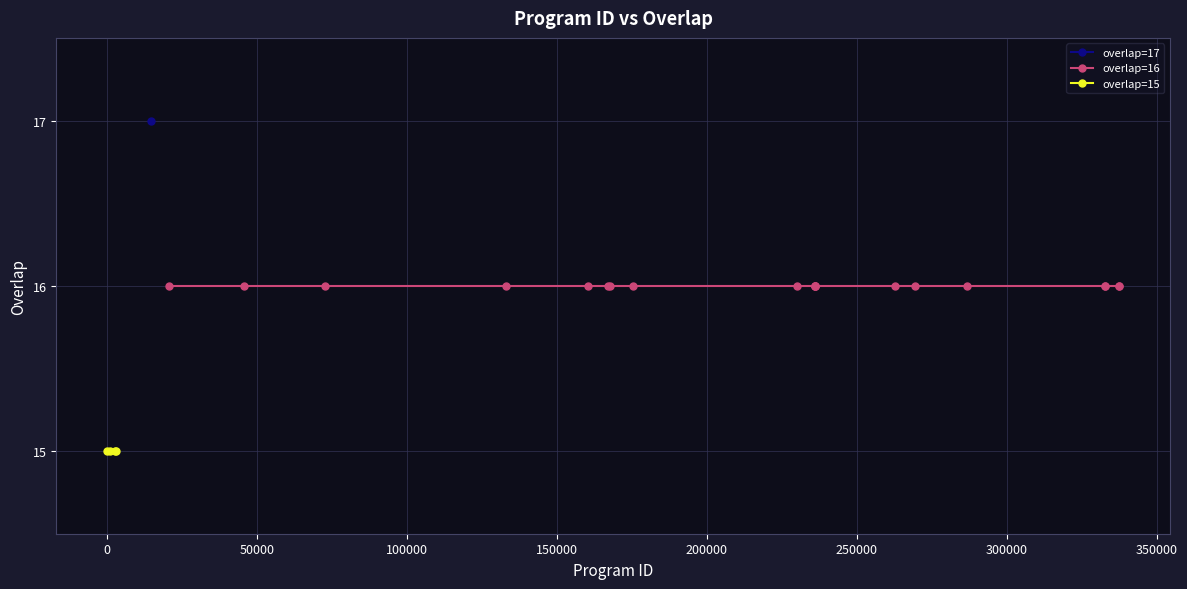

What is the maximum value shown in the chart?

17